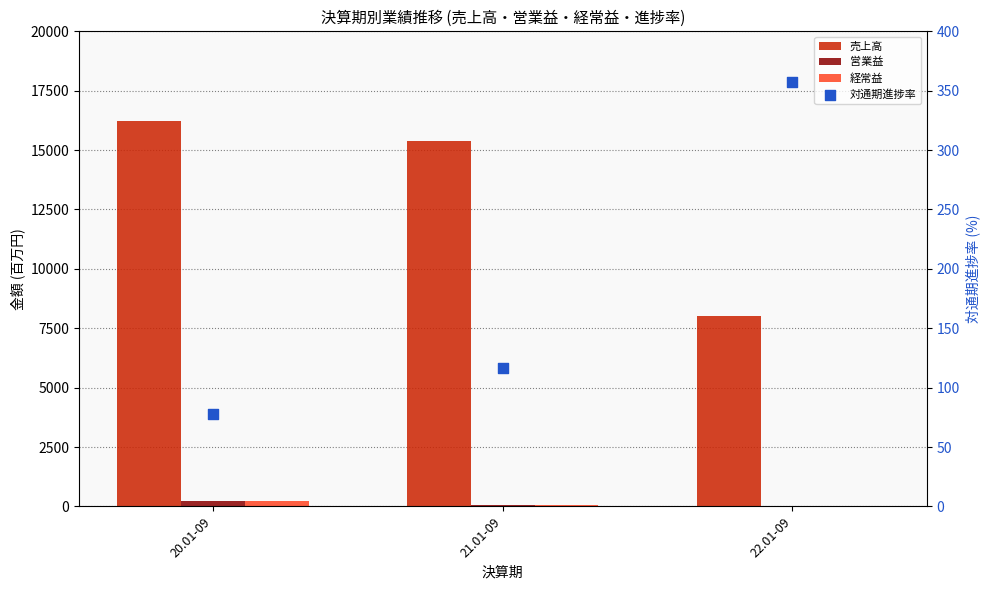

Which series reaches the maximum Y coordinate?

売上高